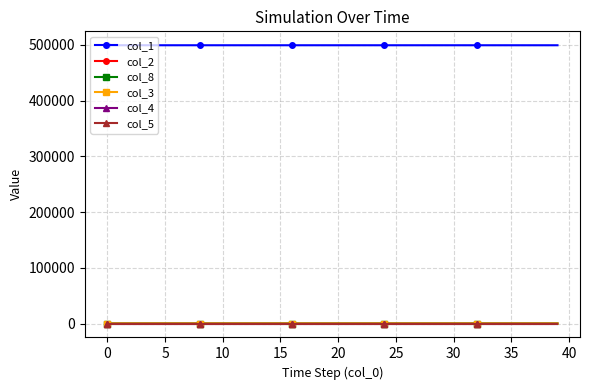

True or false: col_5 and col_1 intersect in this chart.

False